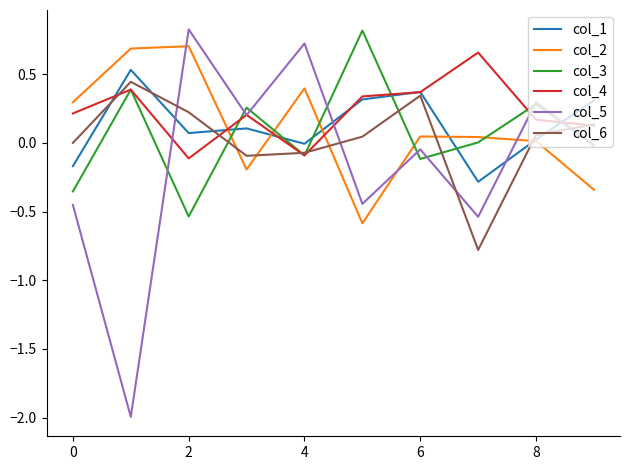

What is the maximum value for col_5?

0.8